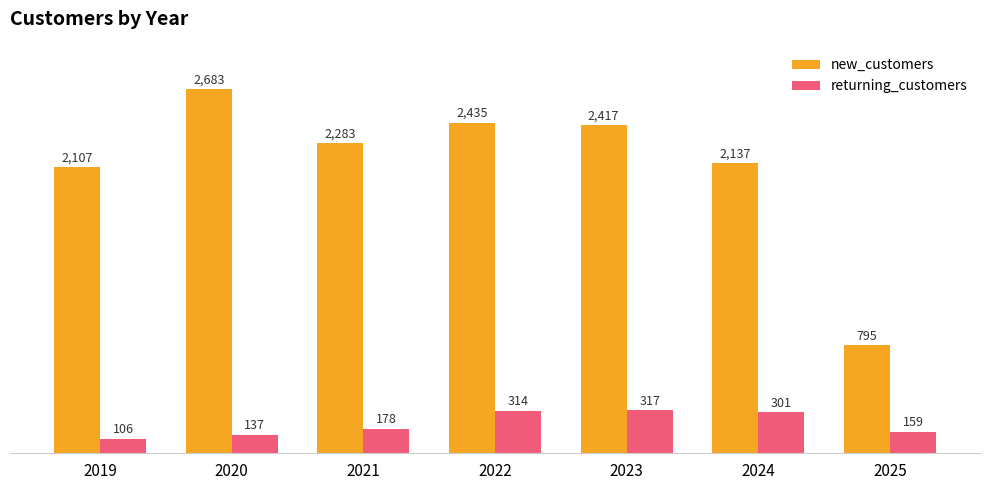

Is it true that new_customers equals 1313 at 2023?

False